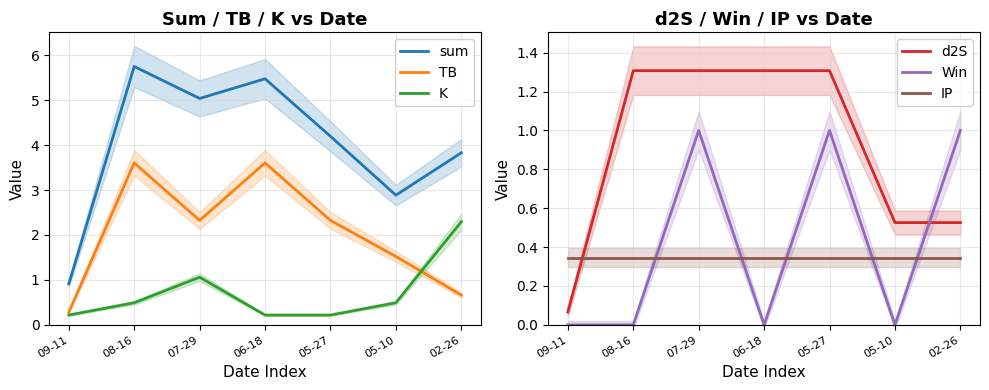

How many times do Win and K cross each other?

2